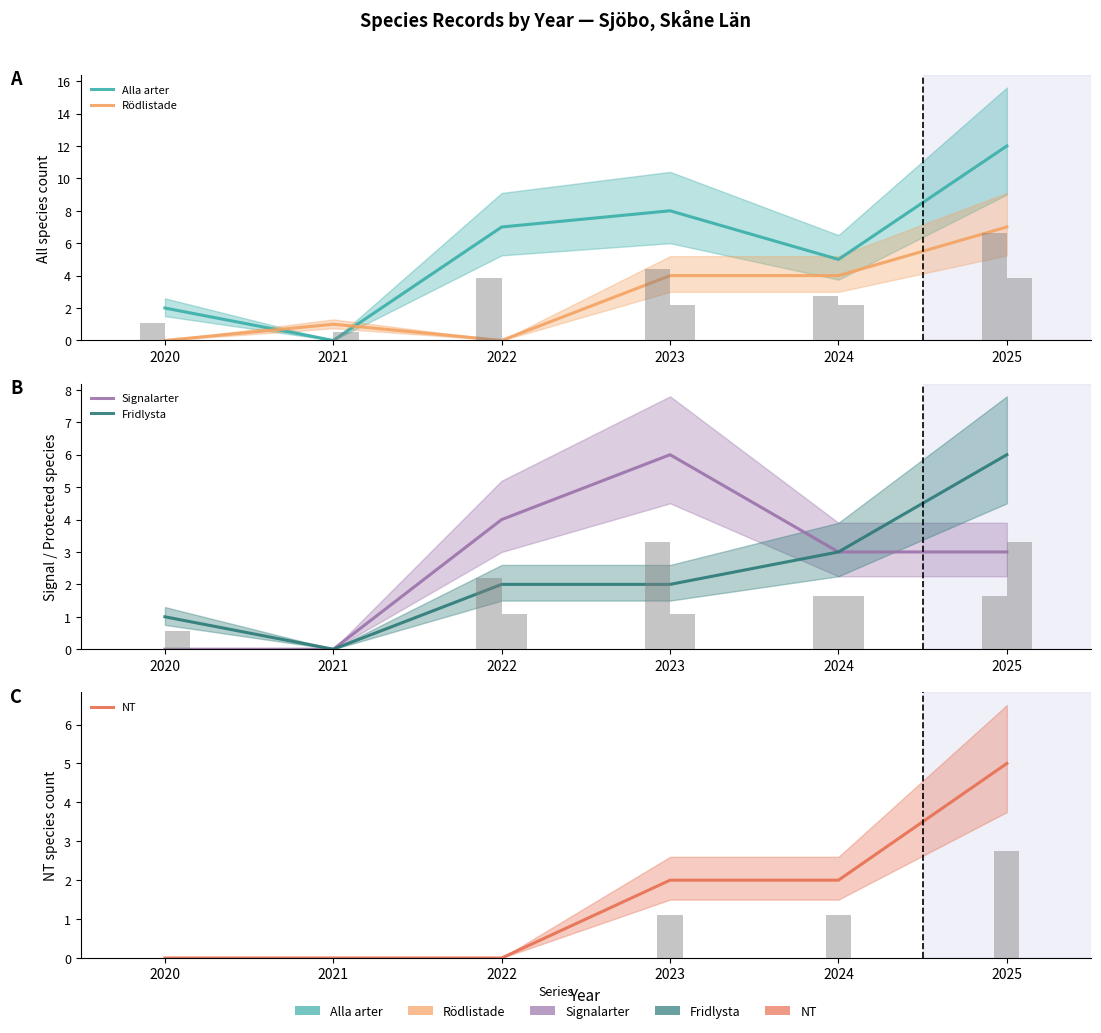

What is the total value across all series at 2024?

17